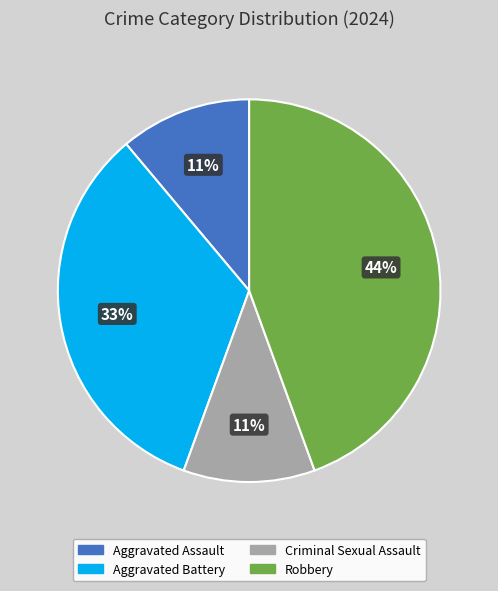

The Aggravated Battery slice represents 23% of the pie. True or false?

False